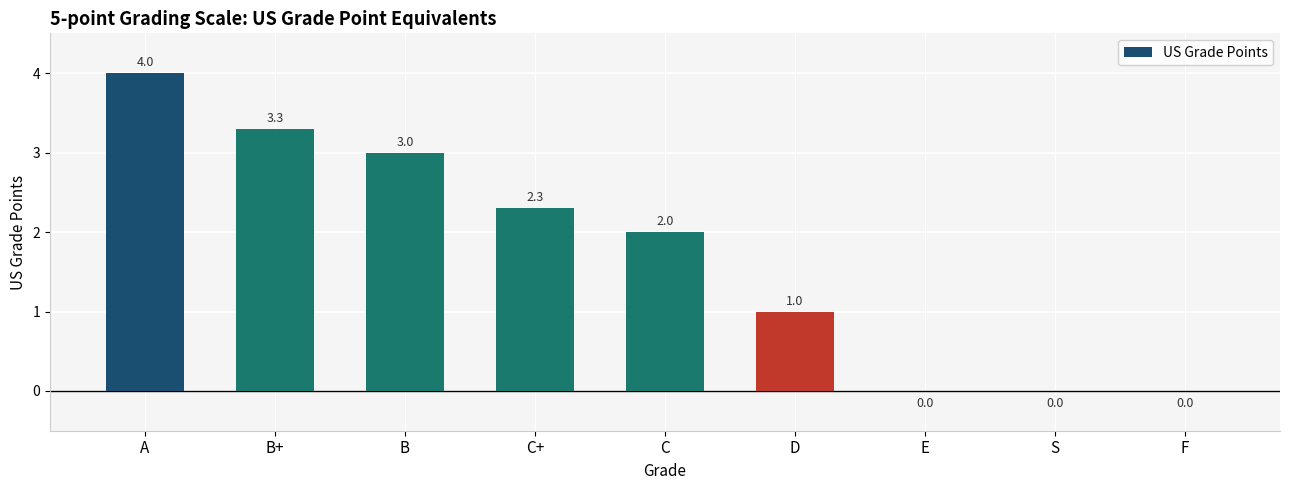

Reading left to right, extract all data points from this chart.

4.0	3.3	3.0	2.3	2.0	1.0	0.0	0.0	0.0